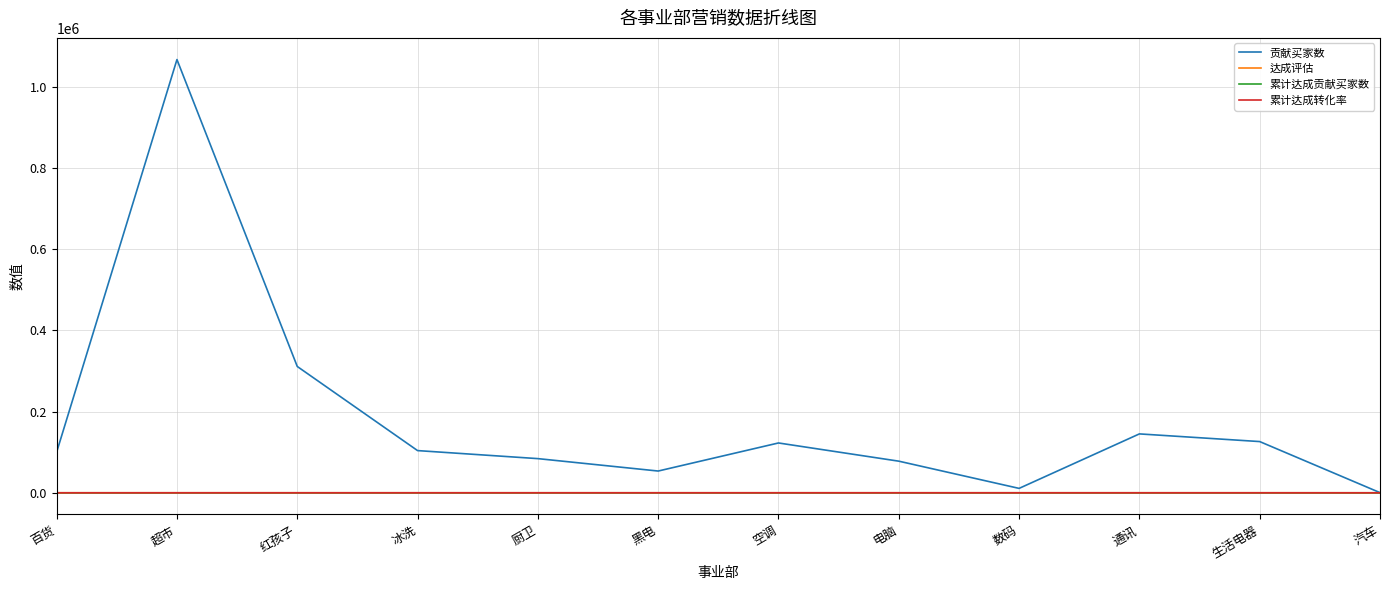

Which category has the highest value across all series?

超市